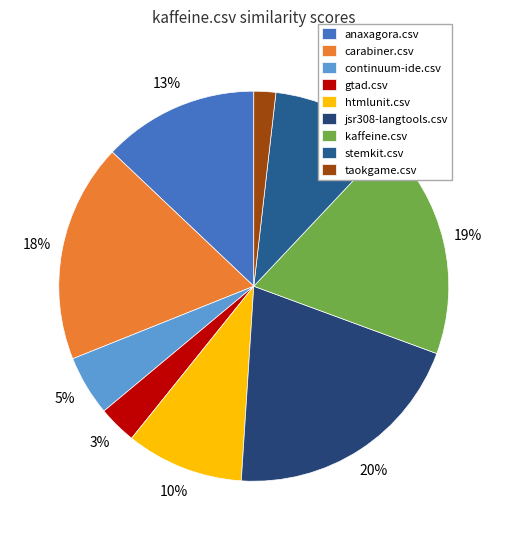

To the nearest percent, what percentage of the pie is continuum-ide.csv?

5%